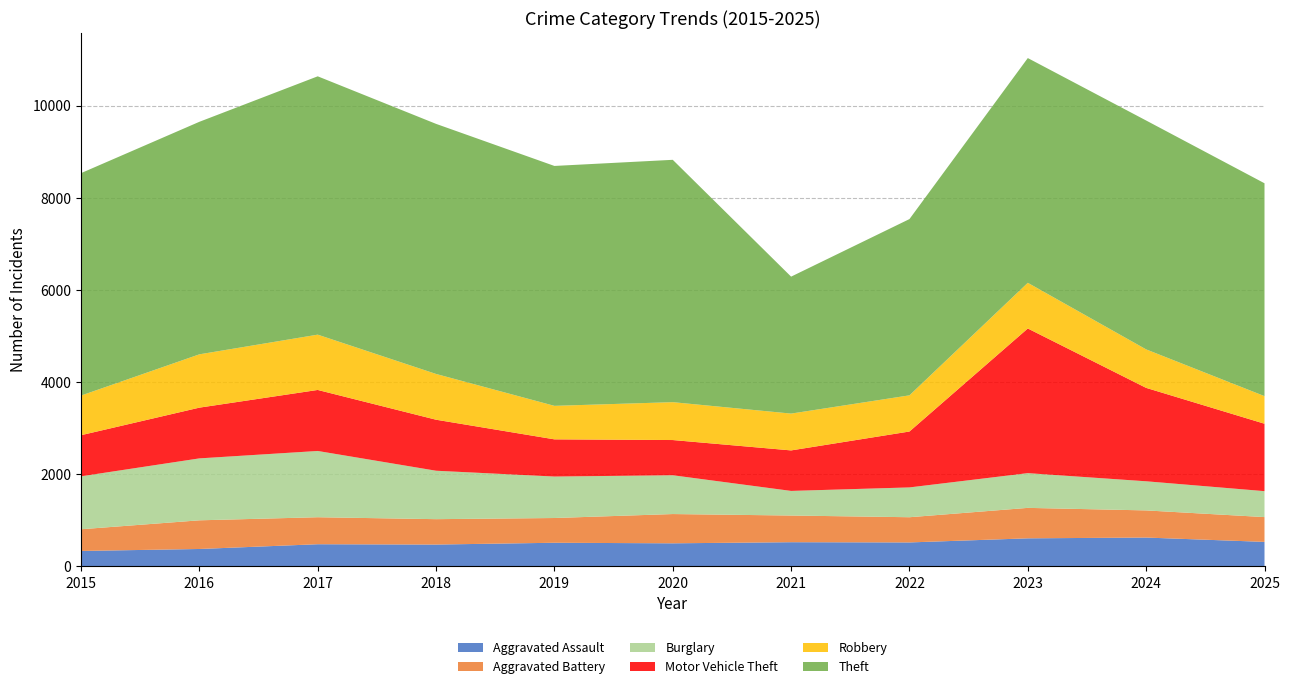

Reading left to right, list all the values displayed in this chart.

Aggravated Assault: 2015=336	2016=379	2017=482	2018=475	2019=514	2020=502	2021=526	2022=521	2023=610	2024=627	2025=533
Aggravated Battery: 2015=471	2016=622	2017=586	2018=551	2019=537	2020=635	2021=579	2022=547	2023=661	2024=589	2025=538
Burglary: 2015=1149	2016=1344	2017=1438	2018=1051	2019=900	2020=842	2021=534	2022=647	2023=754	2024=632	2025=563
Motor Vehicle Theft: 2015=892	2016=1101	2017=1324	2018=1107	2019=807	2020=764	2021=879	2022=1213	2023=3139	2024=2027	2025=1463
Robbery: 2015=860	2016=1157	2017=1200	2018=993	2019=727	2020=822	2021=799	2022=785	2023=991	2024=835	2025=599
Theft: 2015=4827	2016=5046	2017=5606	2018=5427	2019=5206	2020=5259	2021=2972	2022=3825	2023=4877	2024=4967	2025=4619